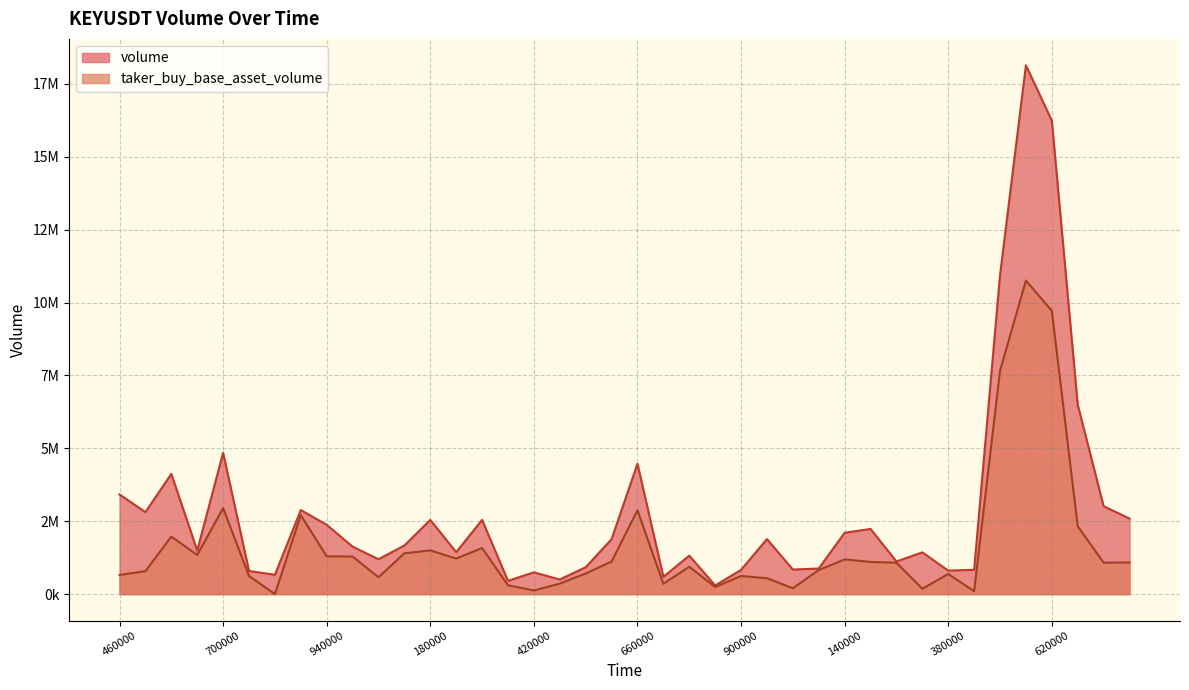

True or false: volume and taker_buy_base_asset_volume cross at least once.

False